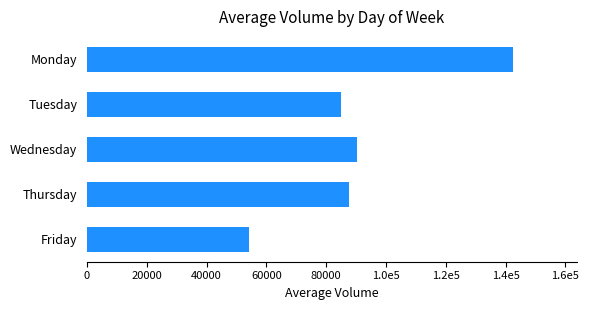

List the labels in order of value, largest first.

Monday, Wednesday, Thursday, Tuesday, Friday